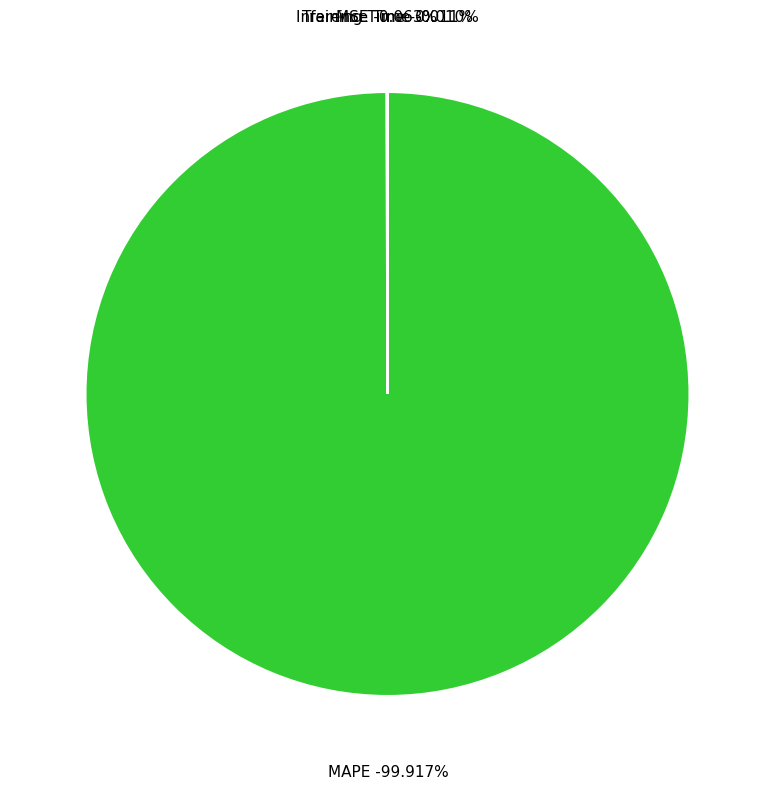

Do Training Time and MSE together represent more than half of the pie?

No